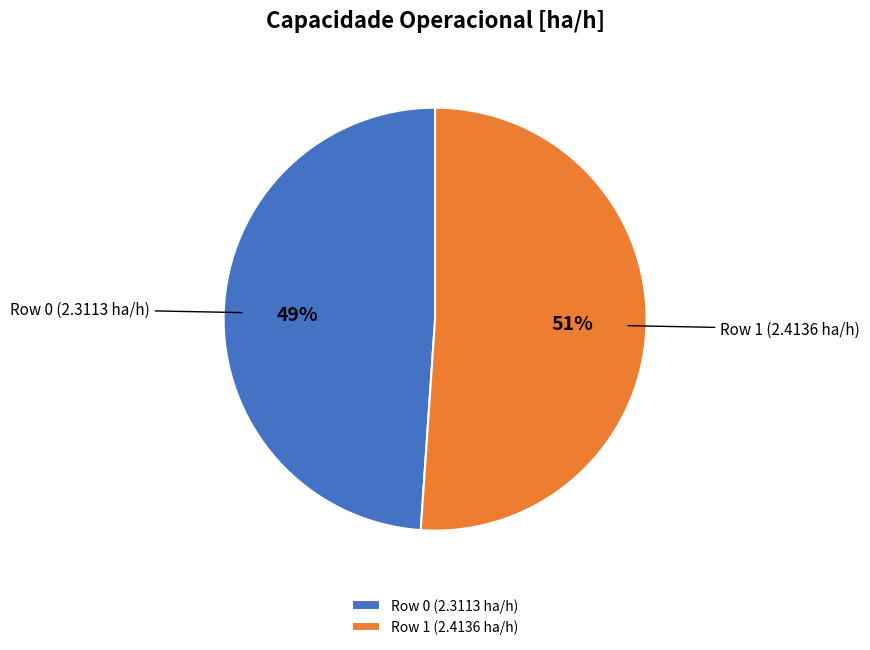

Which has a higher value, Row 1 (2.4136 ha/h) or Row 0 (2.3113 ha/h)?

Row 1 (2.4136 ha/h)